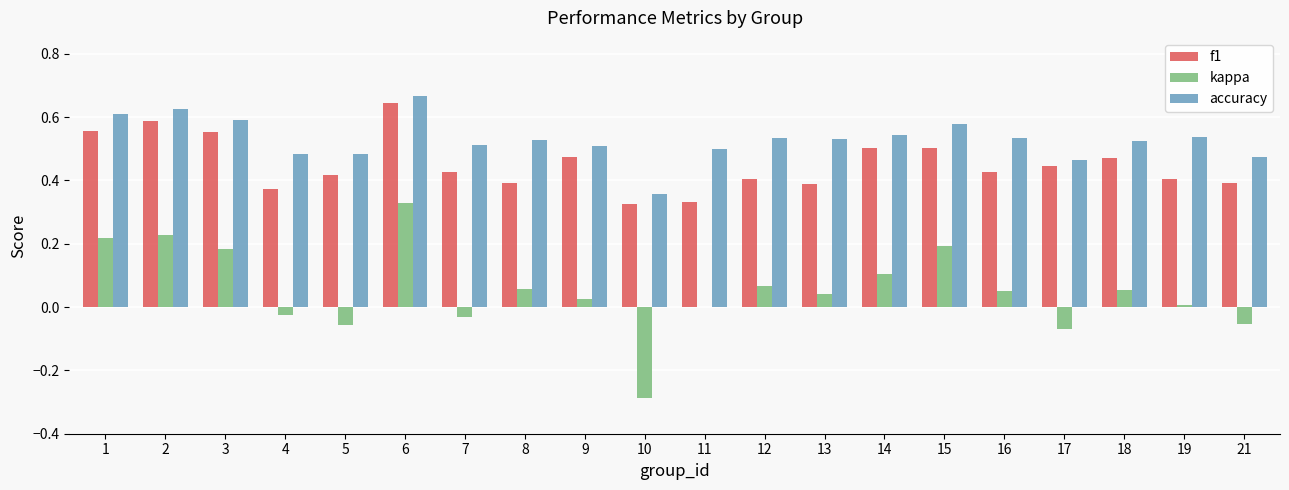

At which label does f1 reach its peak?

6